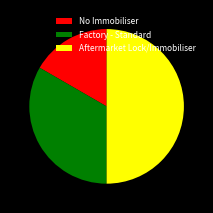

Does Factory - Standard represent more than half of the total?

No